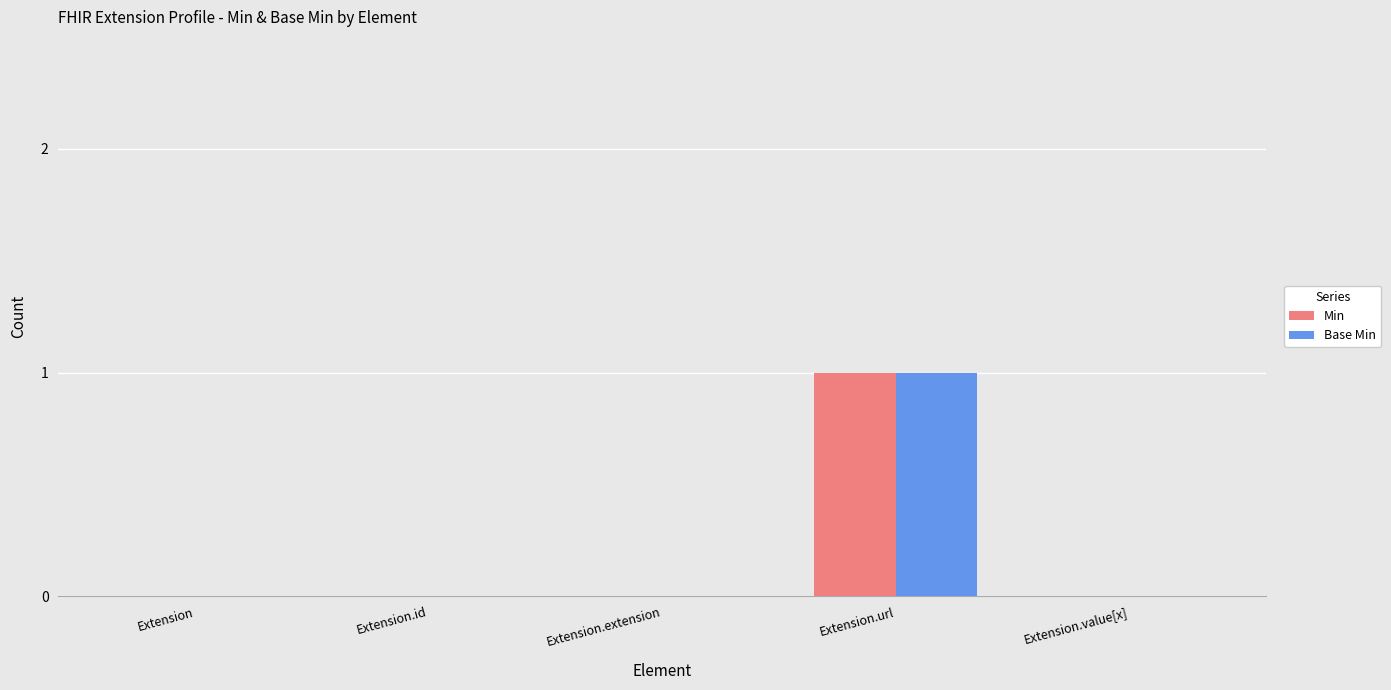

At which category is the sum across all series the highest?

Extension.url